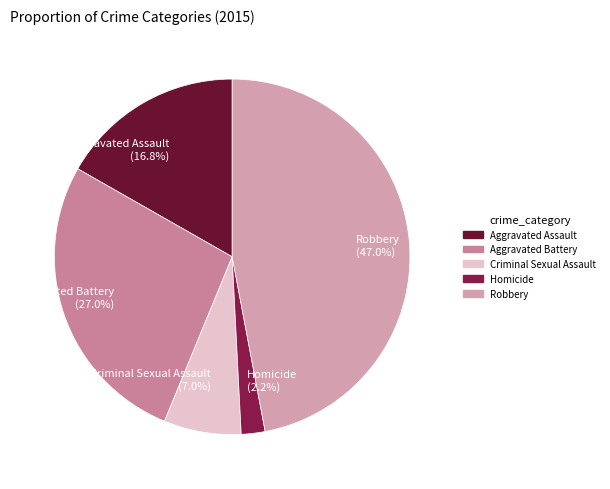

Count the number of slices in the pie.

5